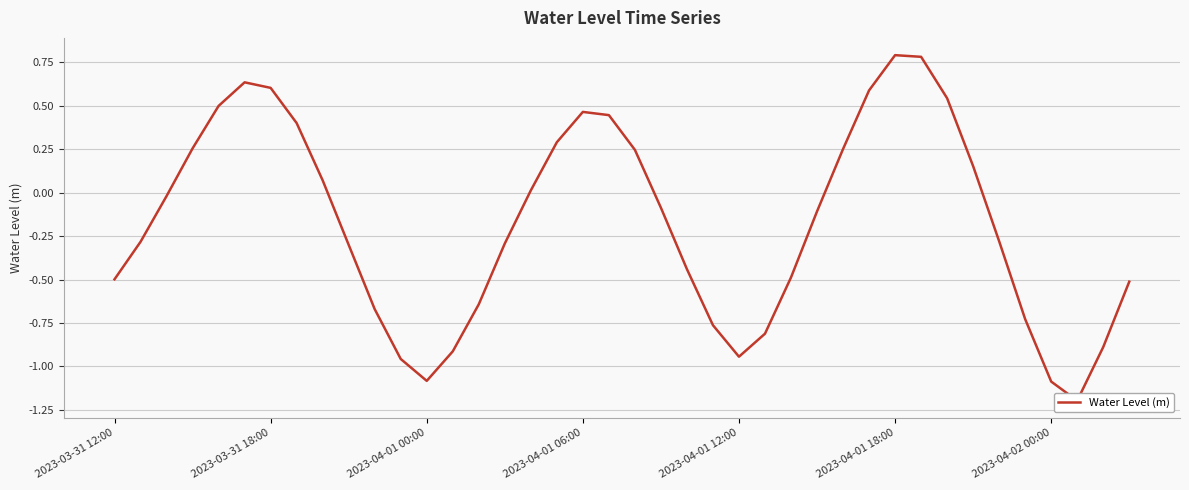

What is the change in value from 23 to 33?

+0.9